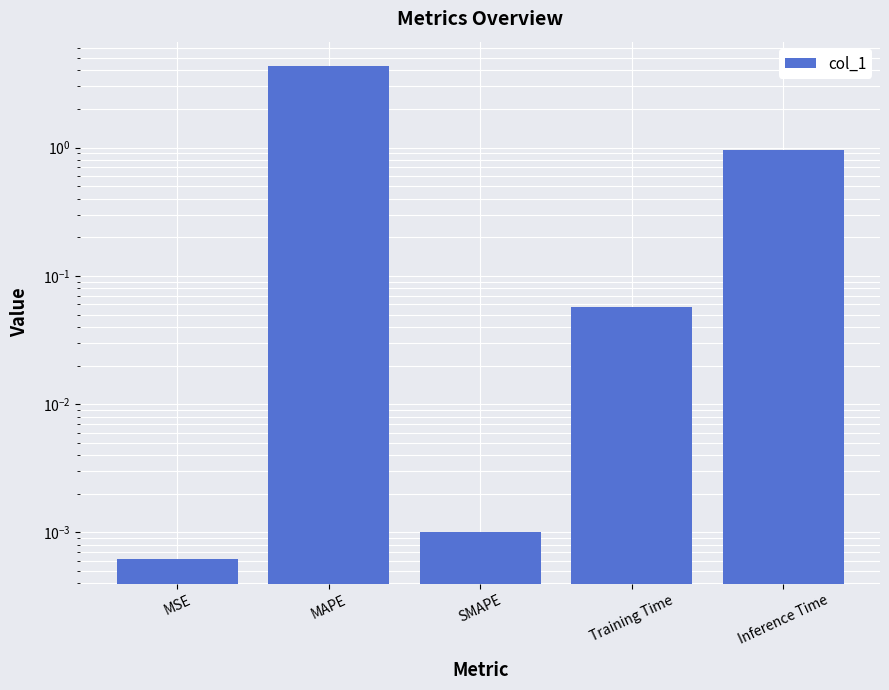

The value at Training Time is 0.1. True or false?

True